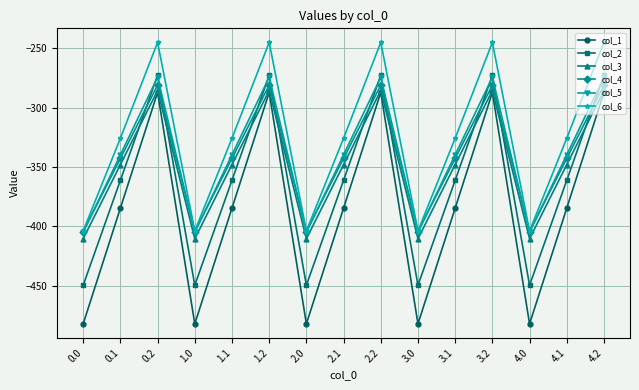

What is the greatest value displayed?

-245.0